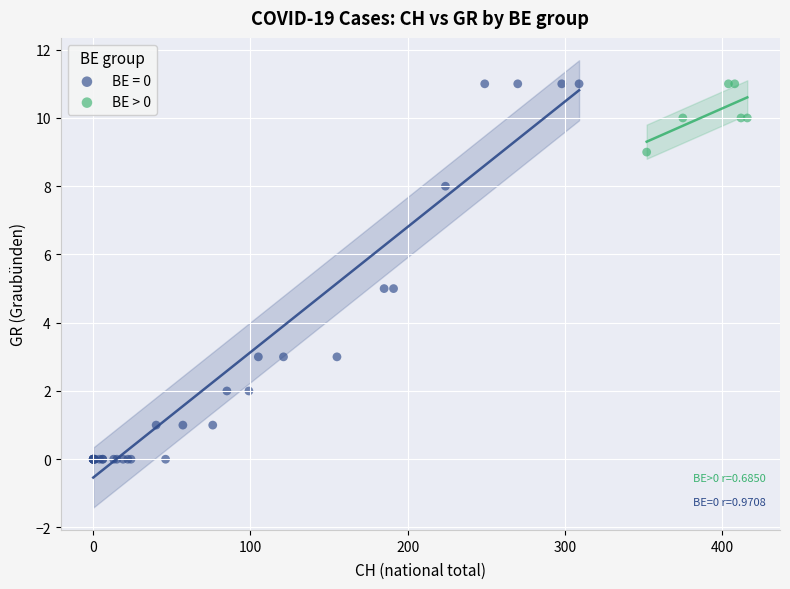

Which series reaches the minimum Y coordinate?

BE = 0